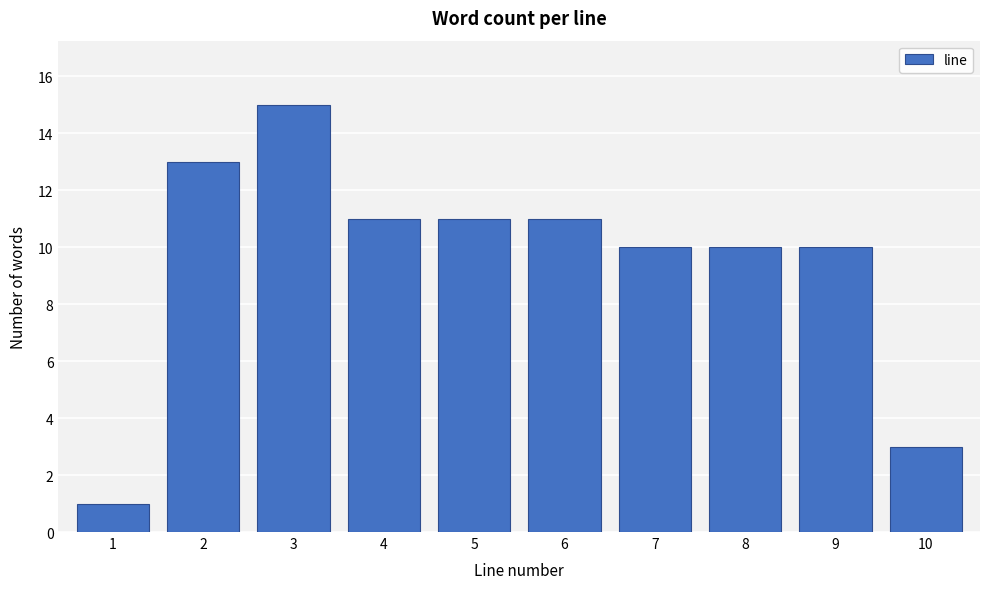

Reading left to right, list all the values displayed in this chart.

1	13	15	11	11	11	10	10	10	3